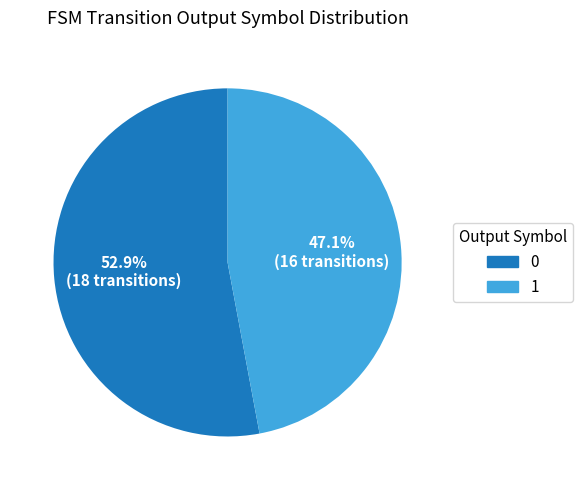

To the nearest percent, what is the difference between the largest and smallest slice percentages?

6%